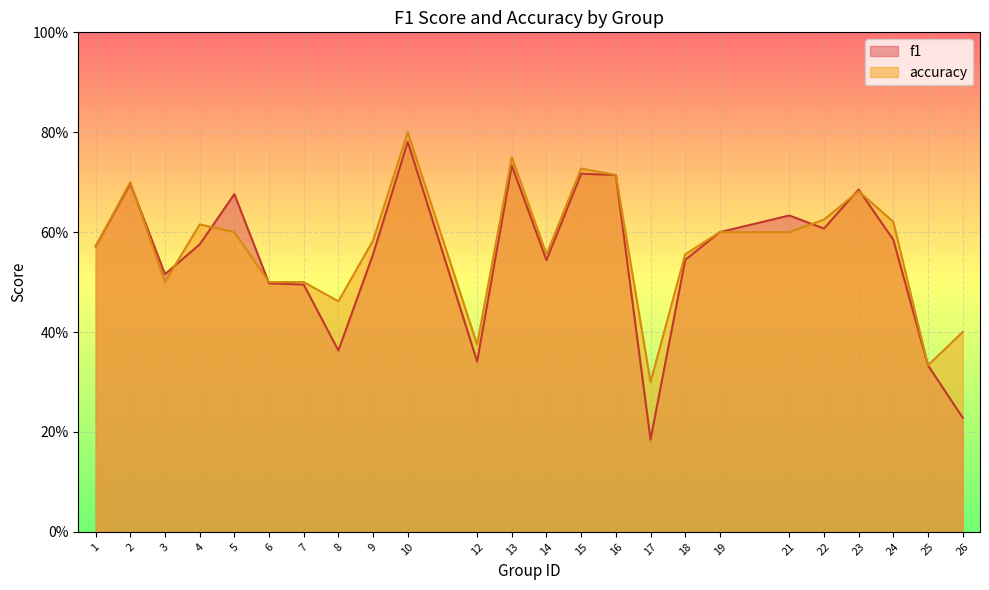

Reading left to right, what are all the values shown in this chart?

f1: 1=0.6	2=0.7	3=0.5	4=0.6	5=0.7	6=0.5	7=0.5	8=0.4	9=0.6	10=0.8	12=0.3	13=0.7	14=0.5	15=0.7	16=0.7	17=0.2	18=0.5	19=0.6	21=0.6	22=0.6	23=0.7	24=0.6	25=0.3	26=0.2
accuracy: 1=0.6	2=0.7	3=0.5	4=0.6	5=0.6	6=0.5	7=0.5	8=0.5	9=0.6	10=0.8	12=0.4	13=0.8	14=0.6	15=0.7	16=0.7	17=0.3	18=0.6	19=0.6	21=0.6	22=0.6	23=0.7	24=0.6	25=0.3	26=0.4